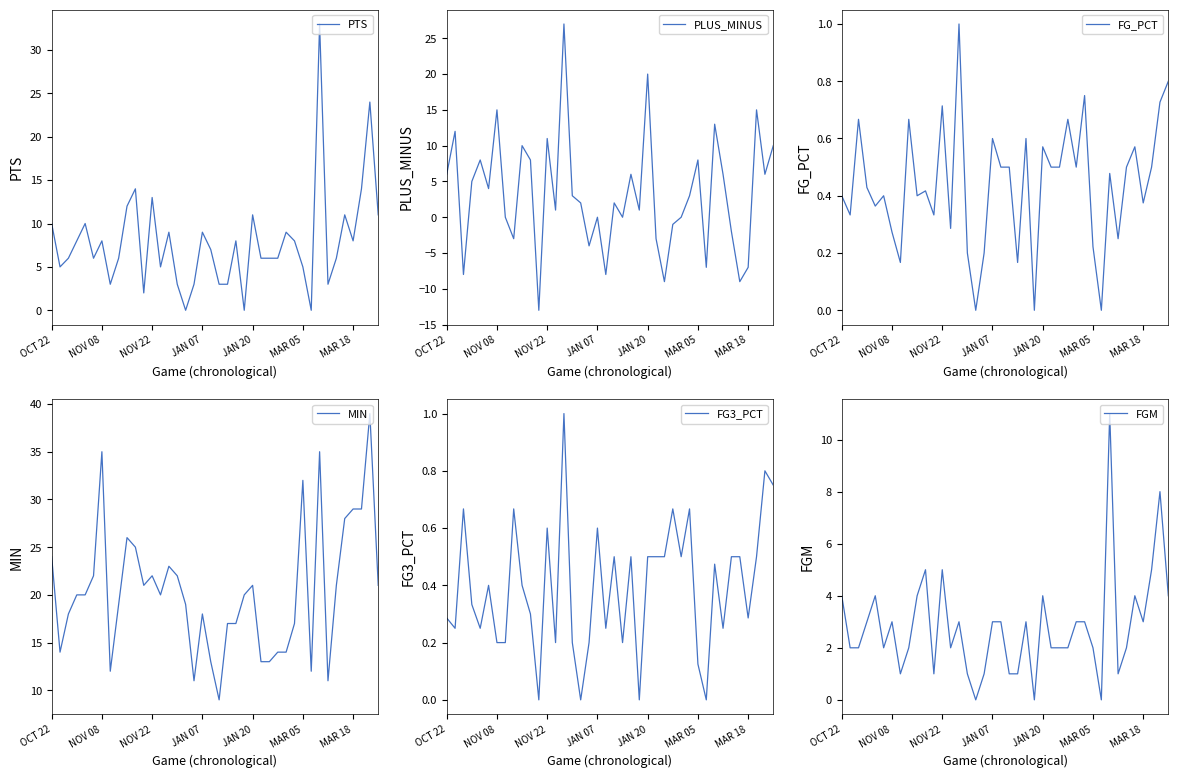

True or false: FGM and MIN intersect in this chart.

False